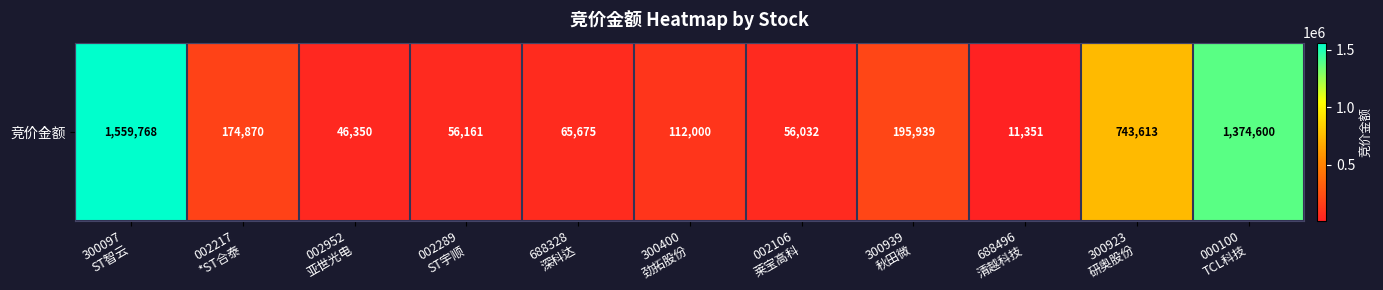

Where does the data first go above 112000?

300097
ST智云